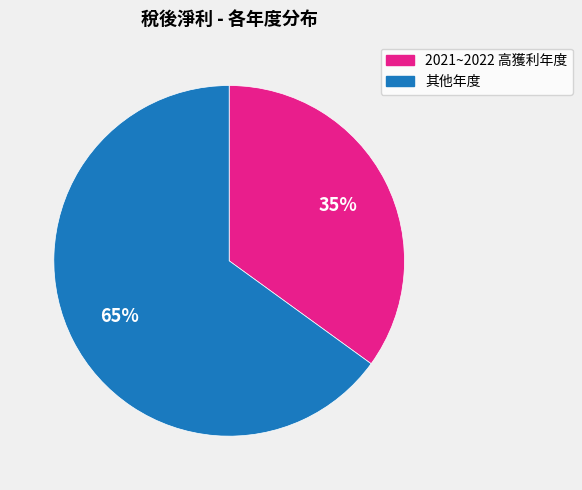

Does any single category account for the majority?

Yes